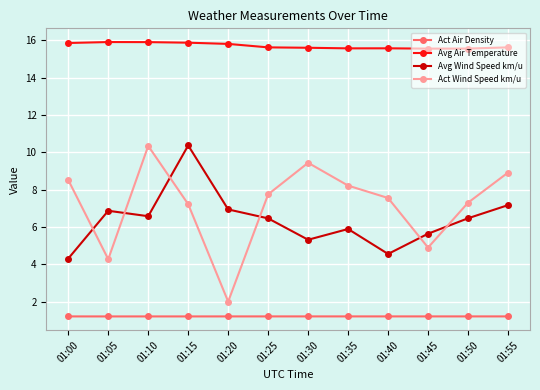

True or false: Act Wind Speed km/u has a value of 2.7 at 01:10.

False